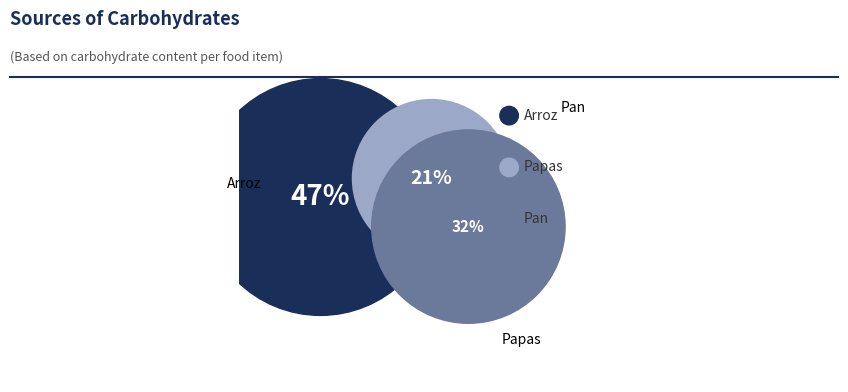

To the nearest percent, what percentage of the pie is Arroz?

47%